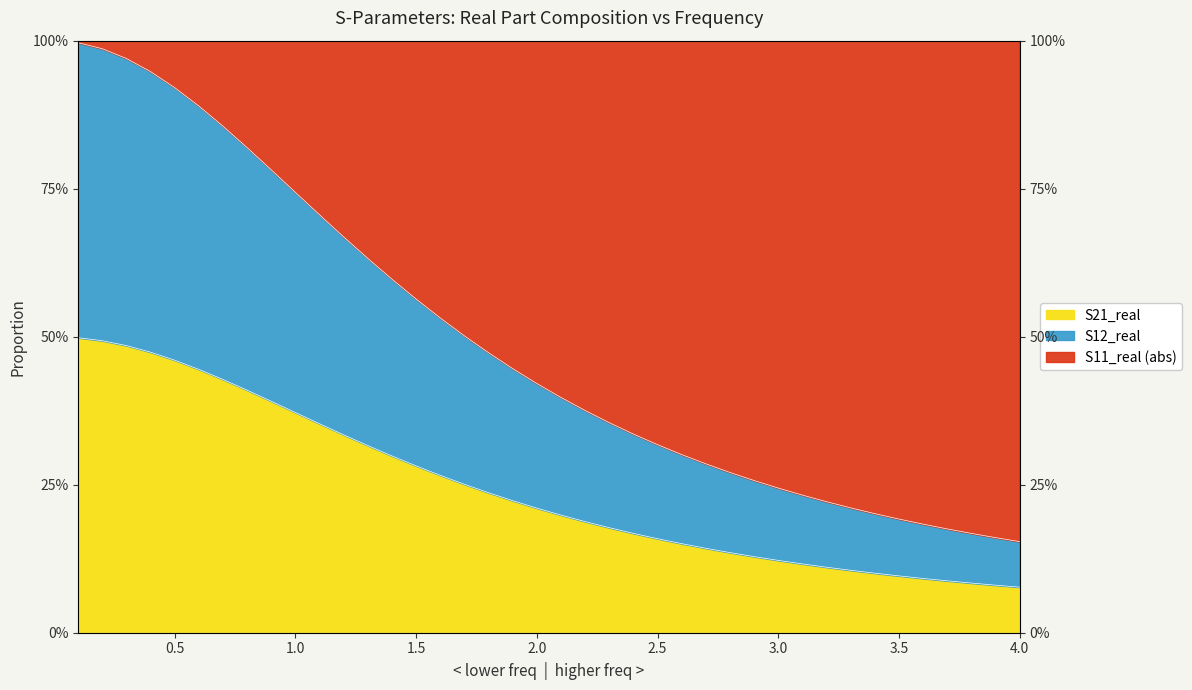

What is the difference between the maximum and minimum values in the S12_real series?

0.8